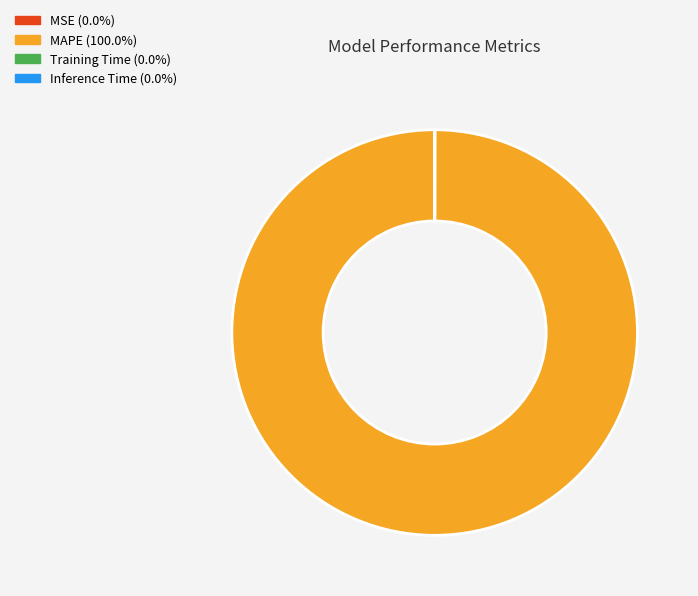

Is there any slice that represents more than half of the pie?

Yes